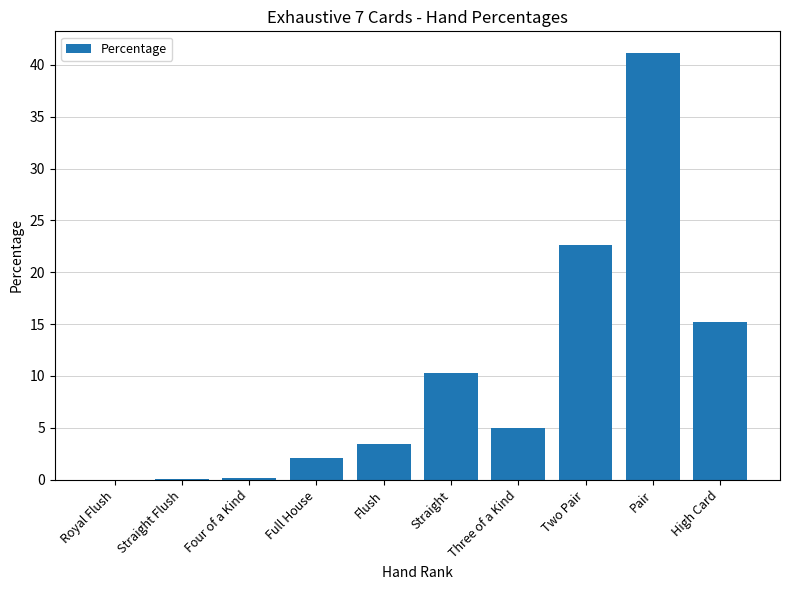

The value at Royal Flush is 0.0. True or false?

True